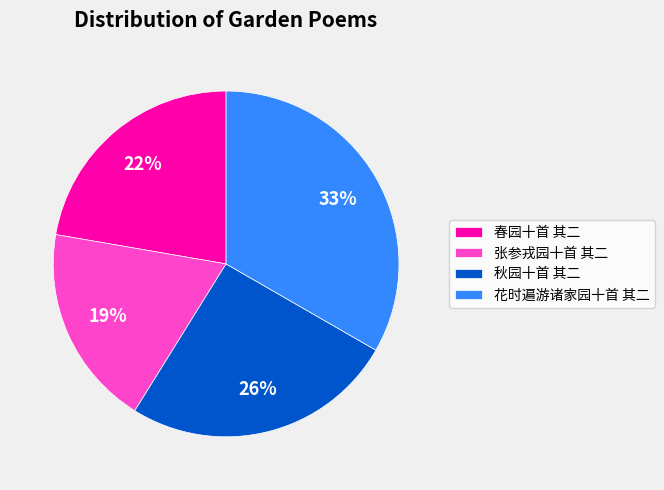

Between 秋园十首 其二 and 春园十首 其二, which is larger?

秋园十首 其二